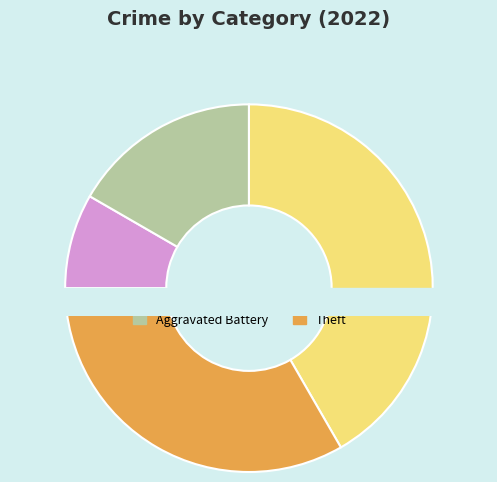

Combined, what portion of the pie is Aggravated Battery and Aggravated Assault?

25.0%